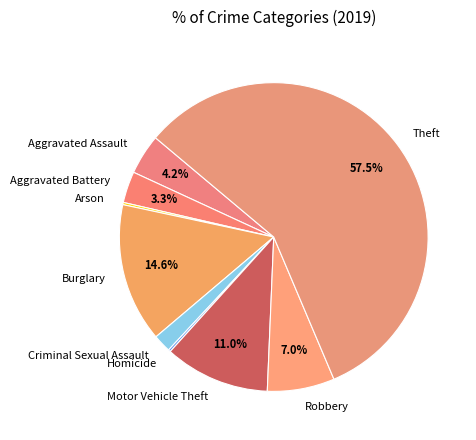

Which slice represents more than half of the pie?

Theft